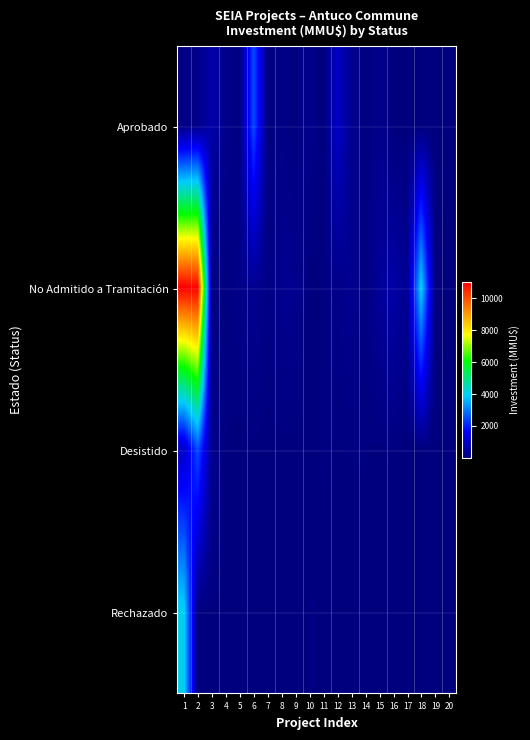

Which category has the lowest value across all series?

13